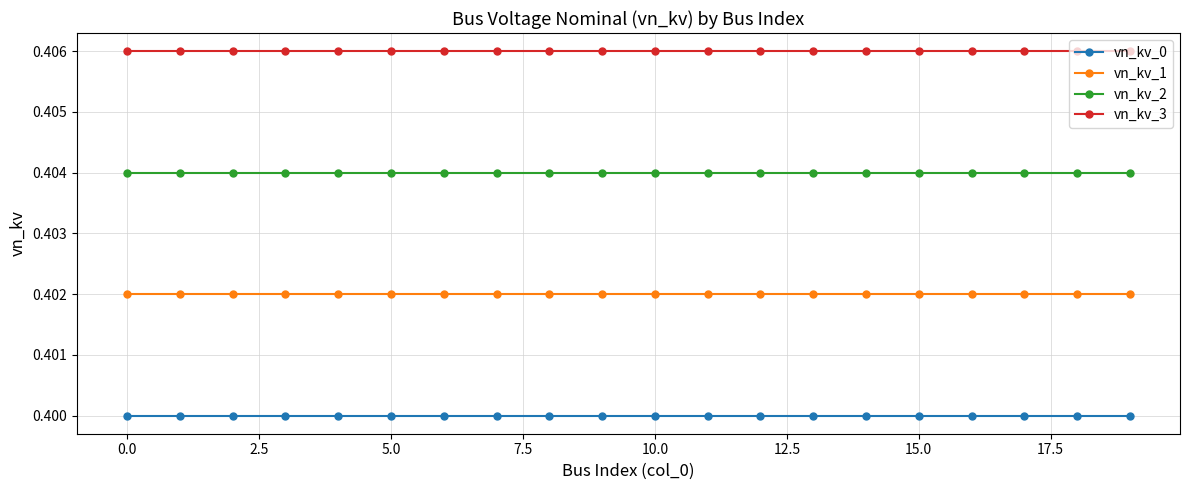

How many categories are shown in the chart?

20